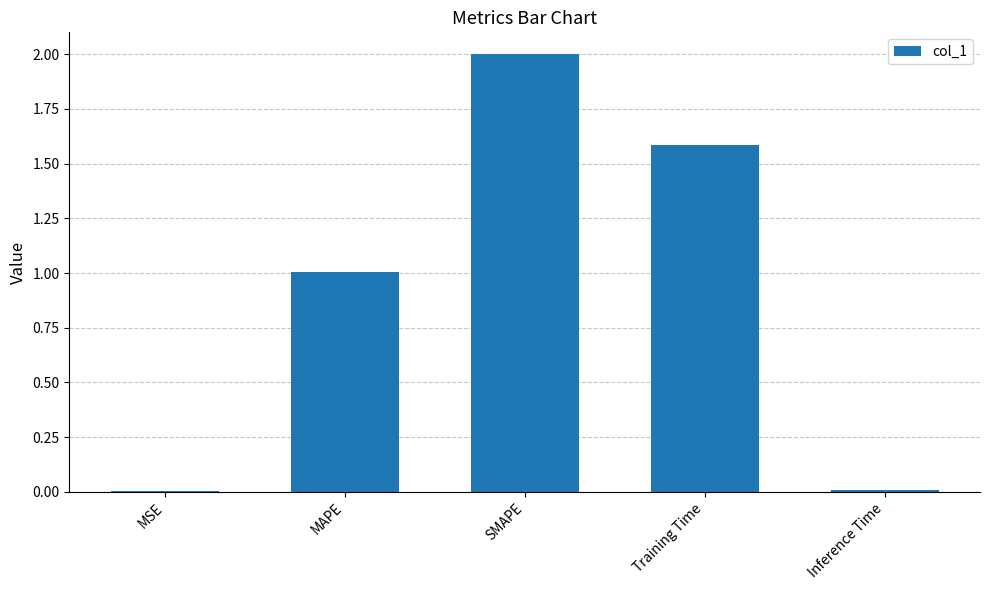

What is the greatest value displayed?

2.0